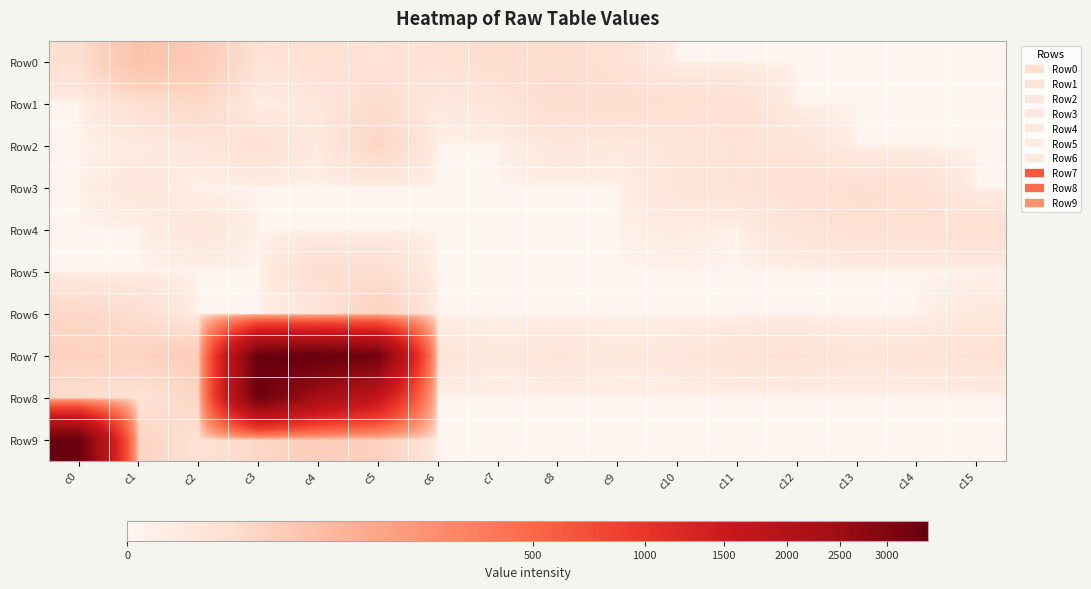

What is the maximum value shown in the chart?

3478